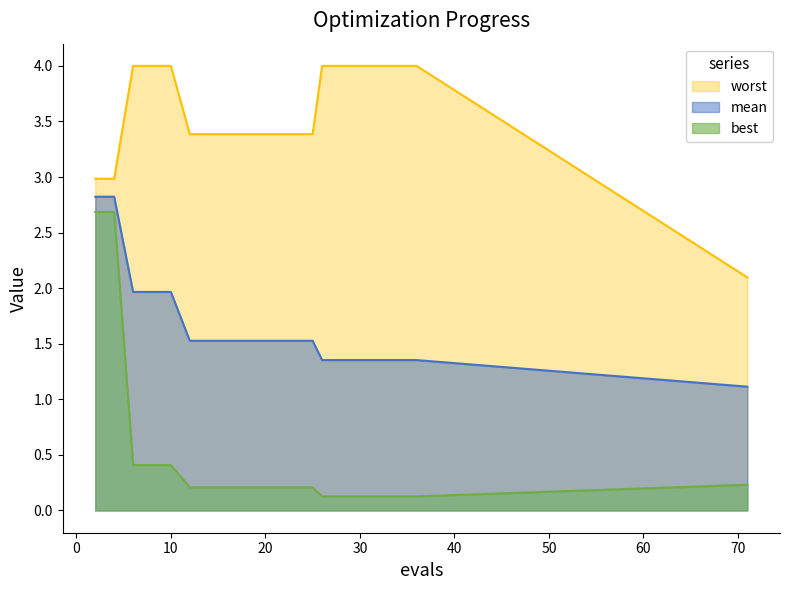

True or false: worst has a value of 2.1 at 60.

False